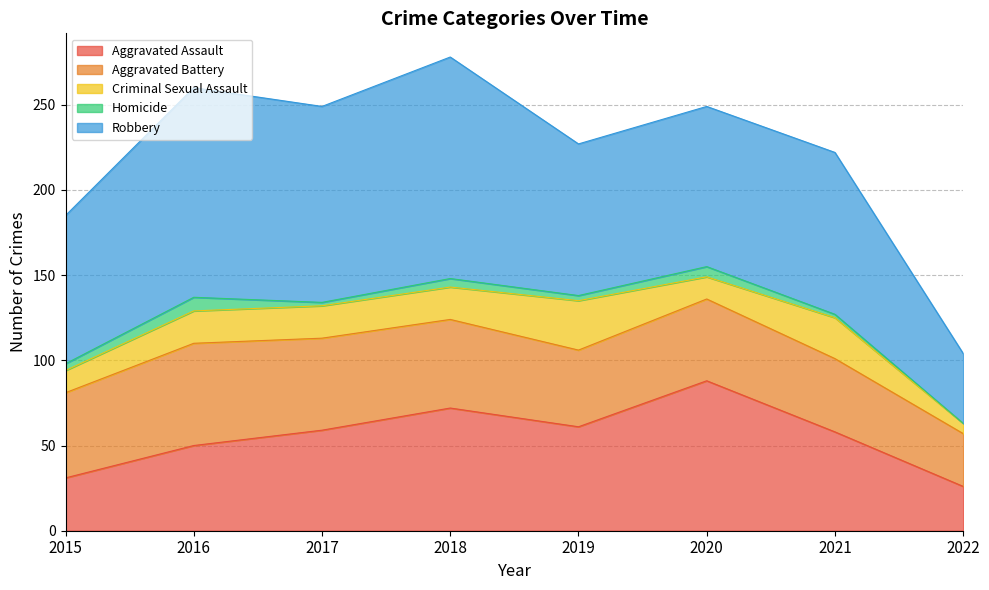

What is the highest value of the Aggravated Battery series?

60